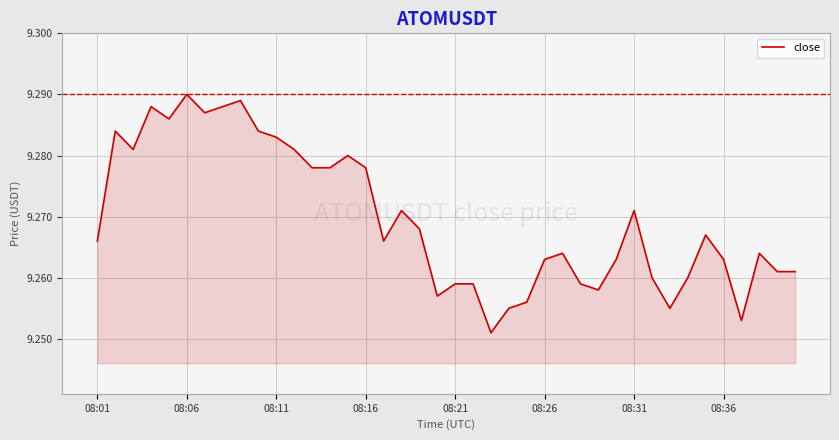

Approximately how many times larger is the value at 08:01 compared to 08:31?

1.0